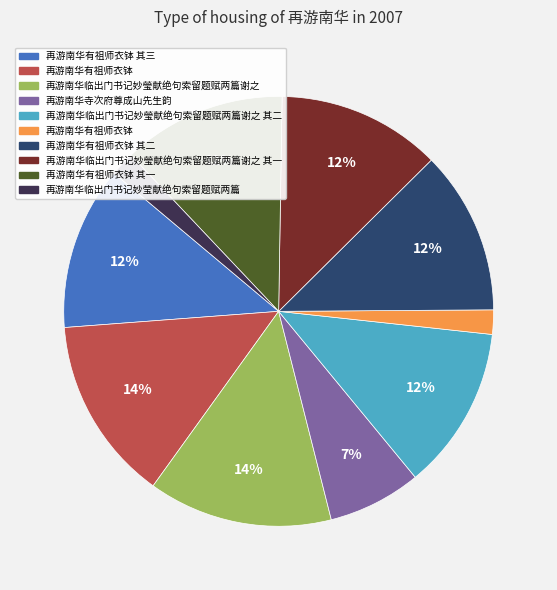

Is there any slice that represents more than half of the pie?

No